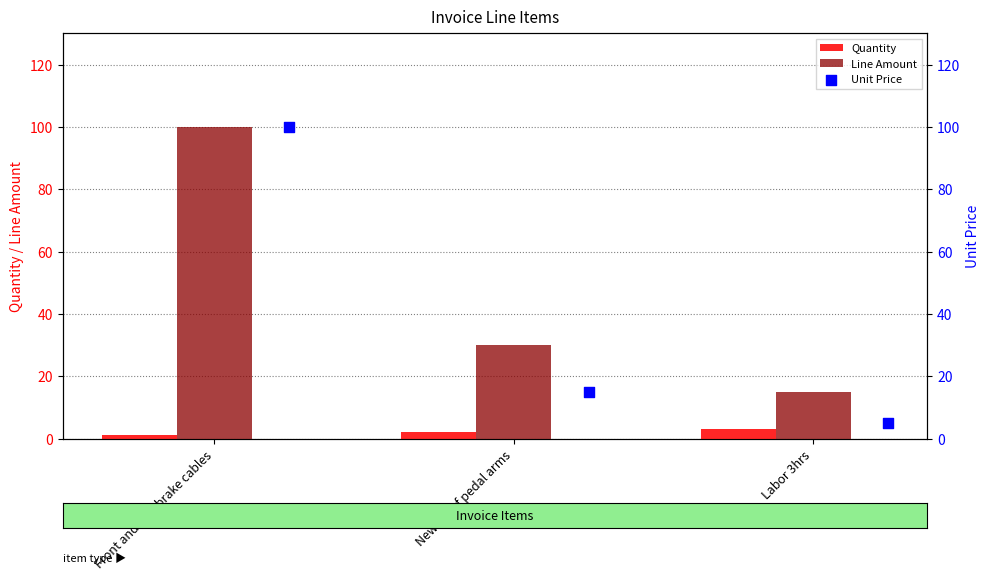

At which category is the sum across all series the highest?

Front and rear brake cables